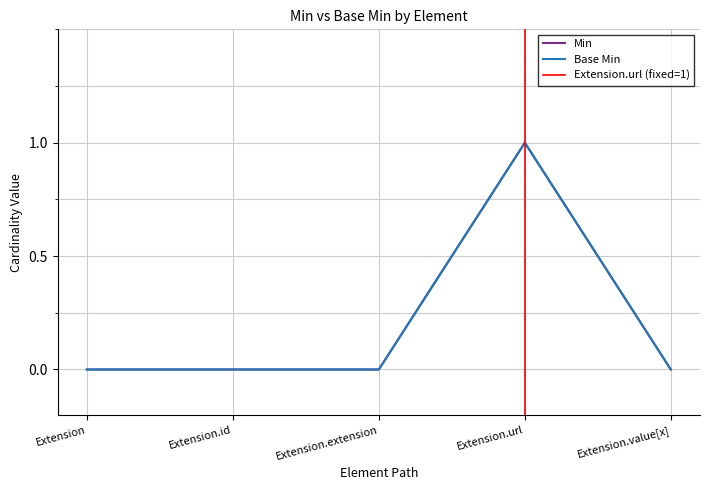

Is the value of Min at Extension.id greater than the value of Base Min at Extension.id?

No